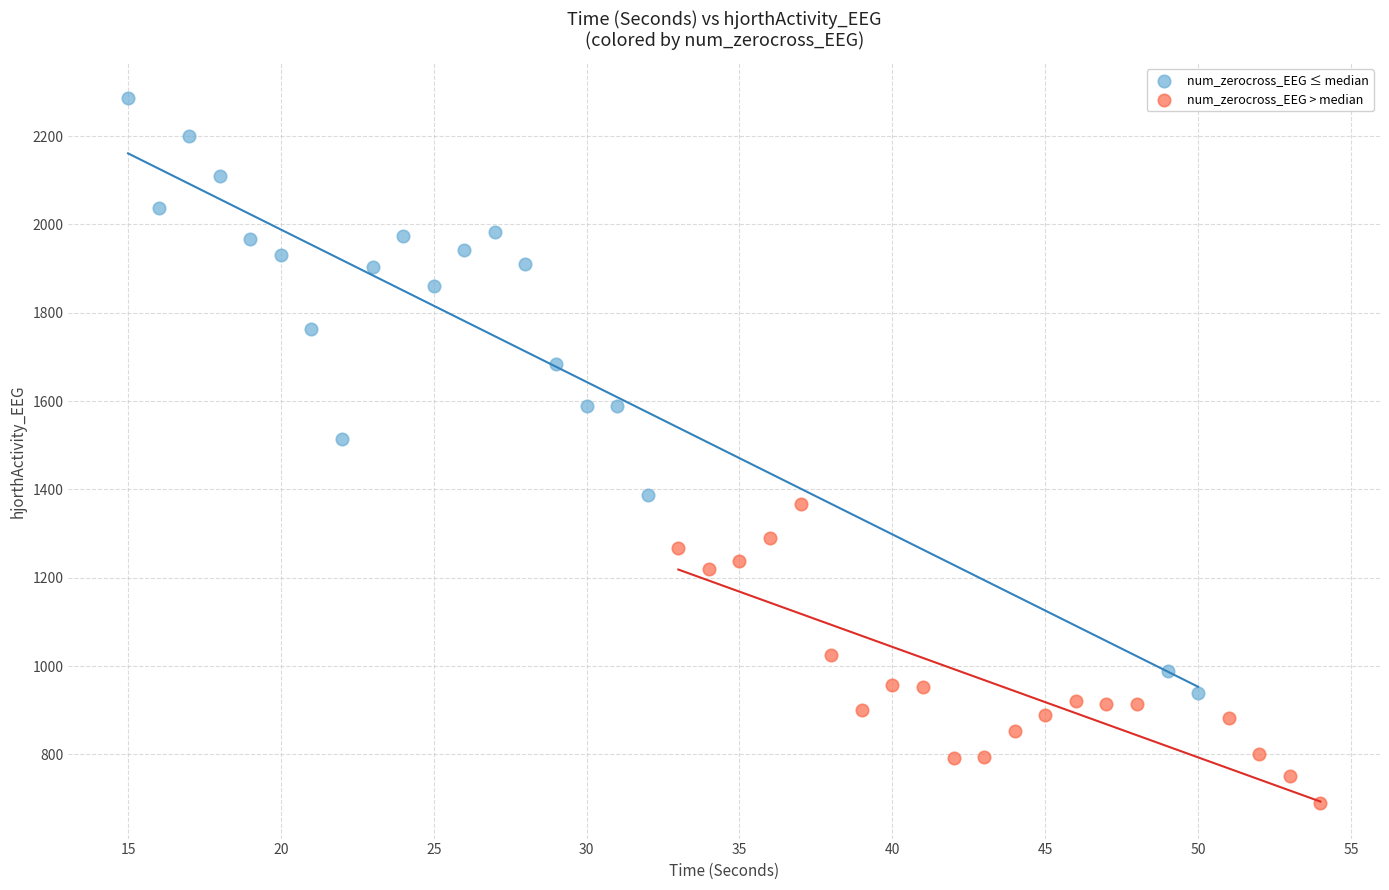

Which series contains the lowest Y value?

num_zerocross_EEG > median